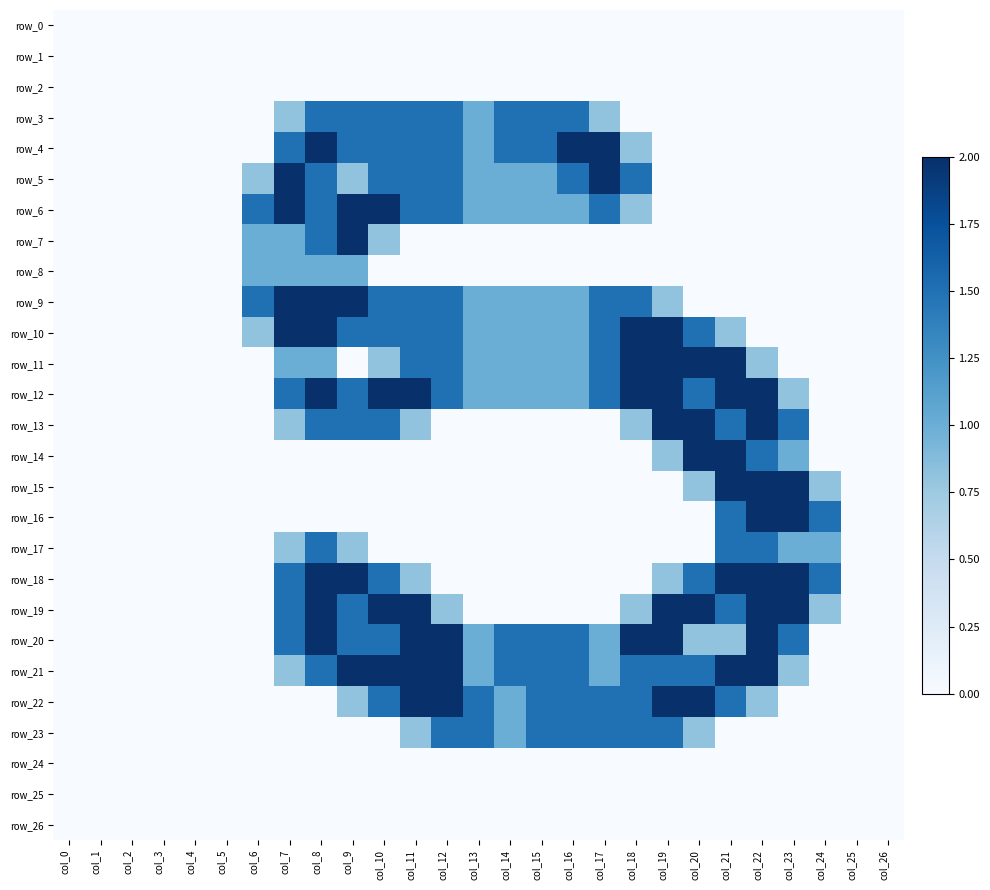

What is the total value across all series at col_16?

16.0